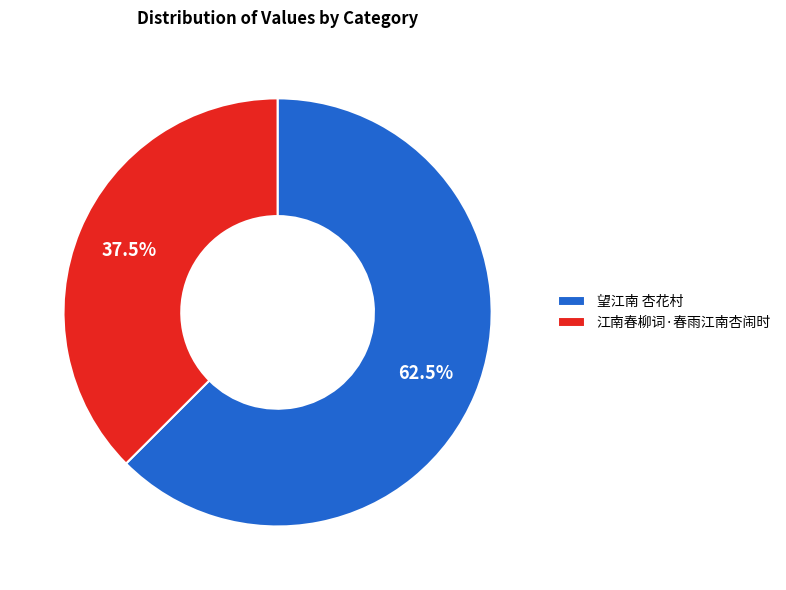

What is the ratio of the value at 江南春柳词·春雨江南杏闹时 to the value at 望江南 杏花村?

0.6